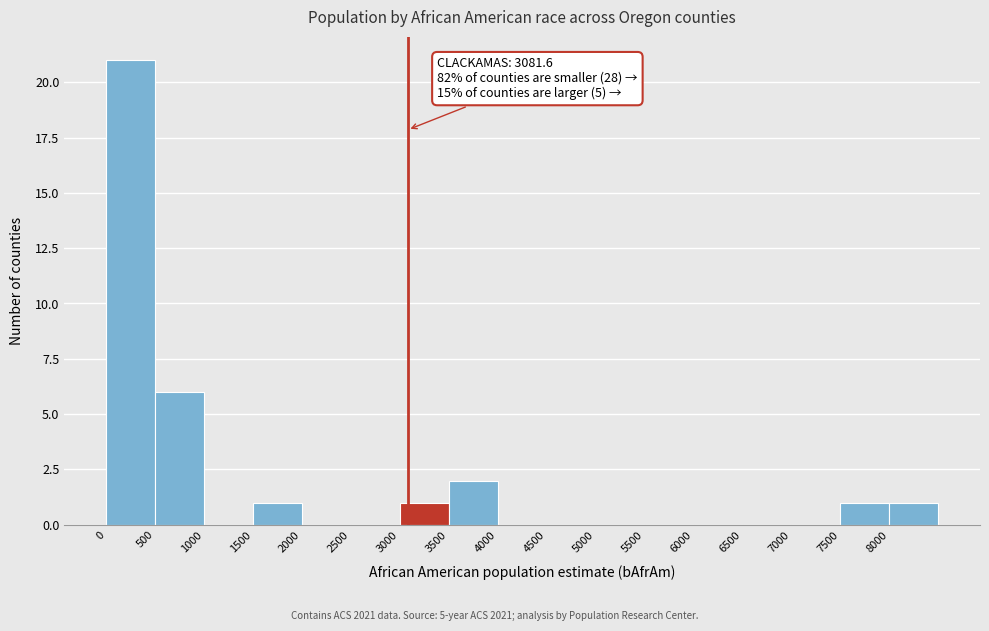

Which range on the x-axis has the tallest bar?

0 to 500